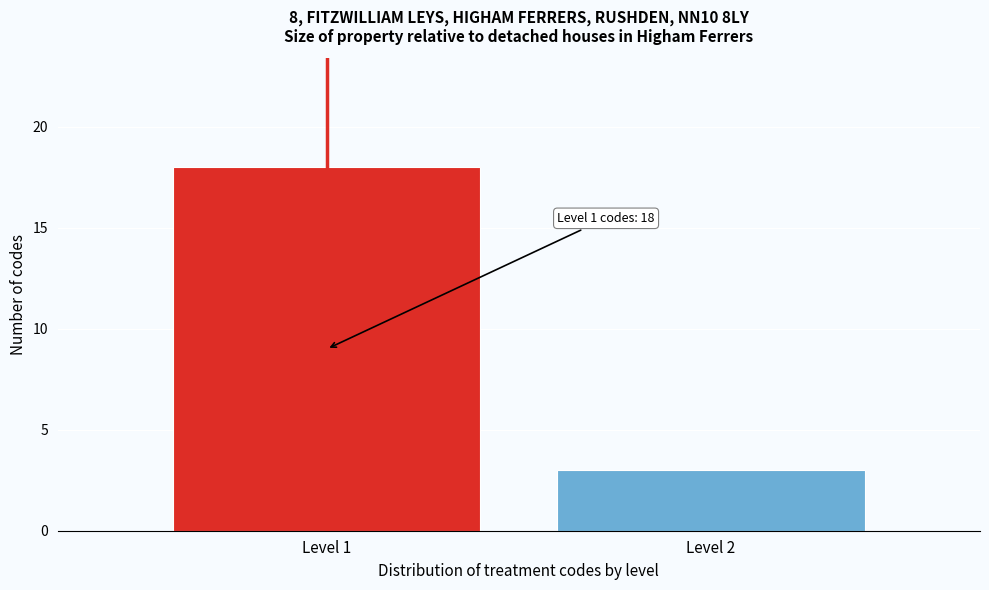

Reading left to right, transcribe all the data shown in this chart.

18	3